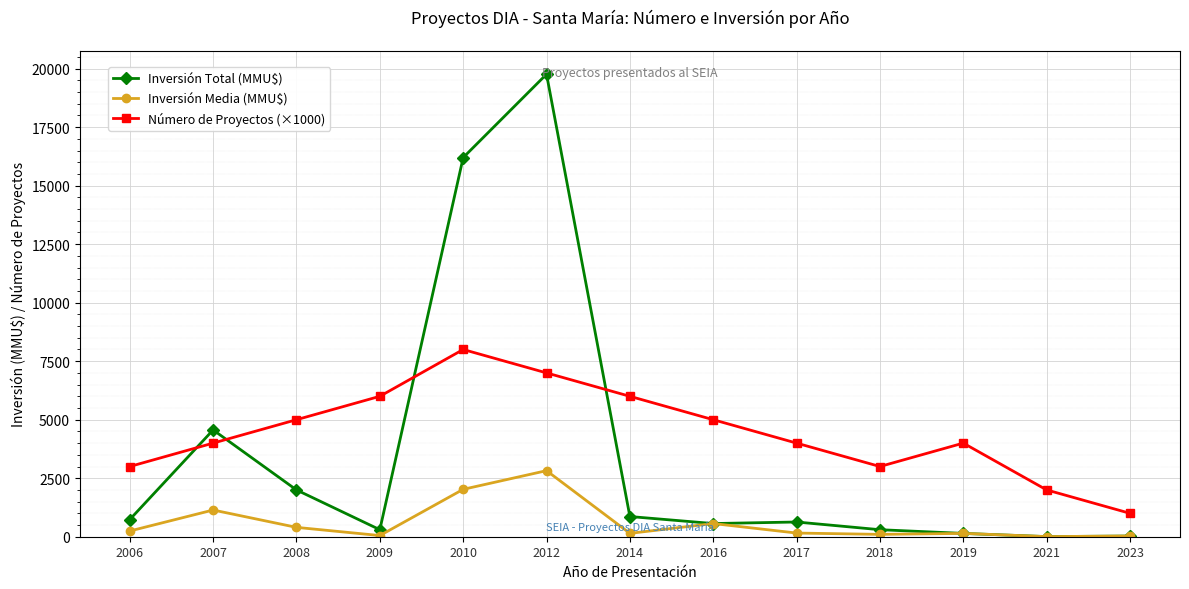

True or false: Inversión Media (MMU$) has a value of 2025 at 2010.

True